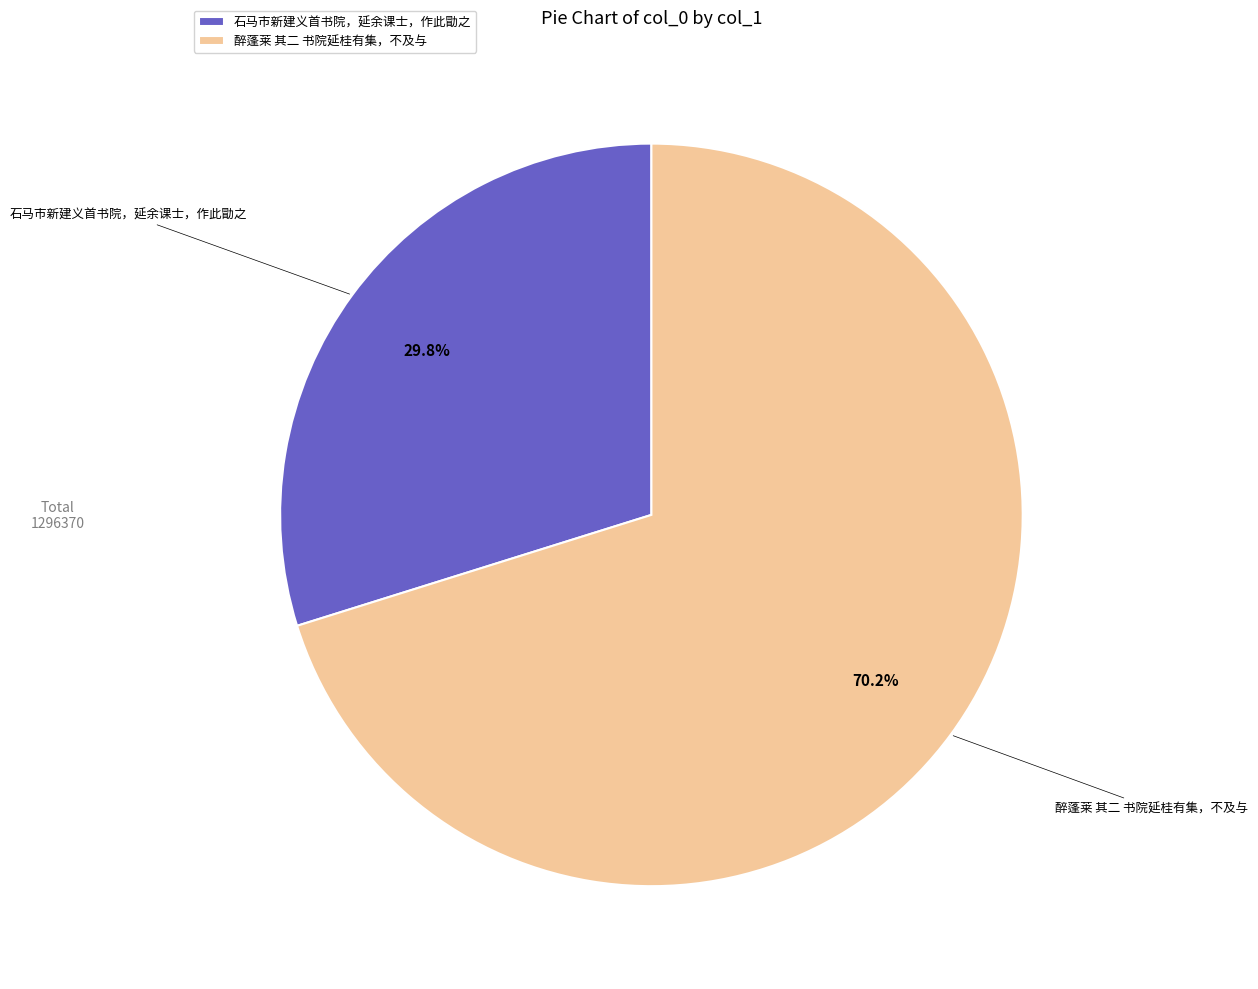

Is the sum of 石马市新建义首书院，延余课士，作此勖之 and 醉蓬莱 其二 书院延桂有集，不及与 greater than half?

Yes